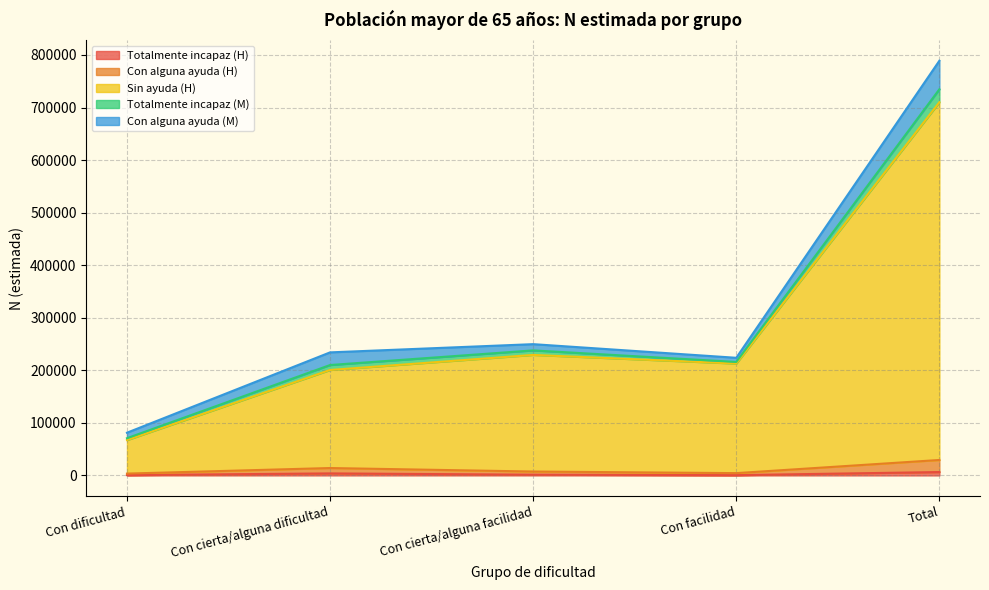

True or false: Totalmente incapaz (H) and Sin ayuda (H) intersect in this chart.

False